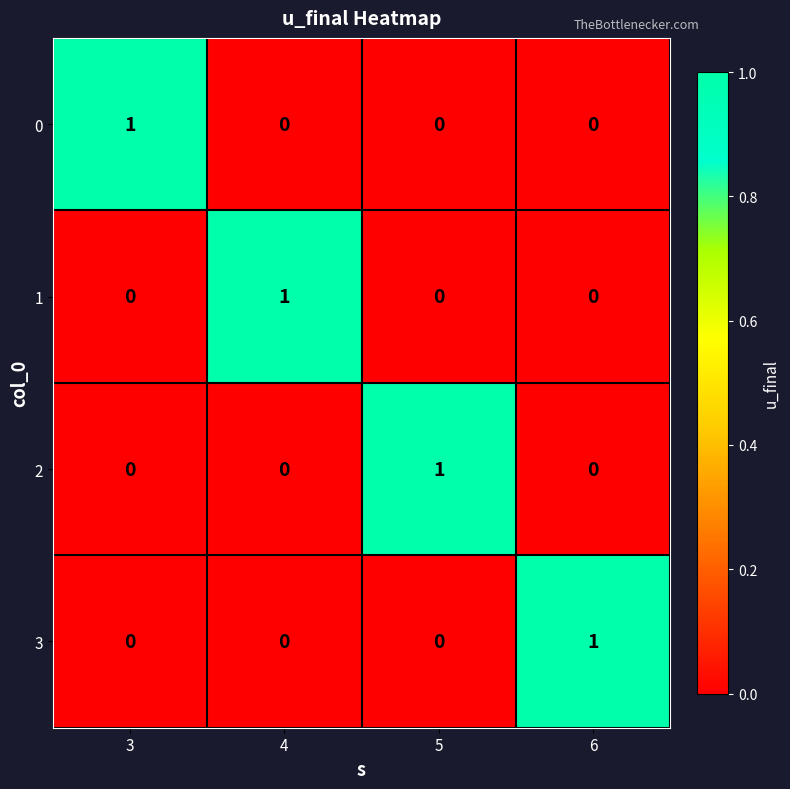

What is the total value across all series at 4?

1